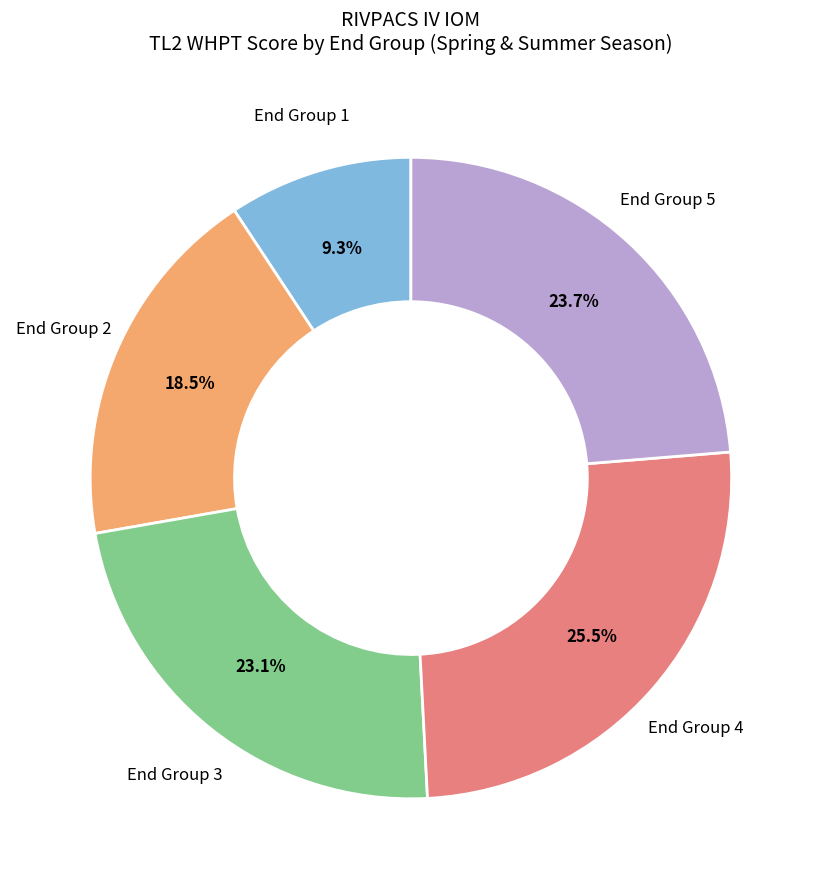

To the nearest percent, what is the difference between the largest and smallest slice percentages?

16%